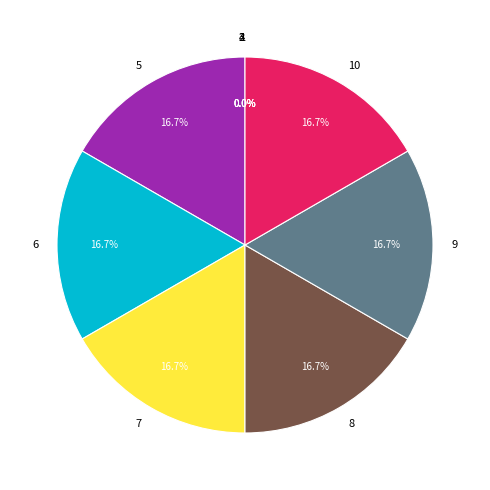

Which slice is the smallest?

1